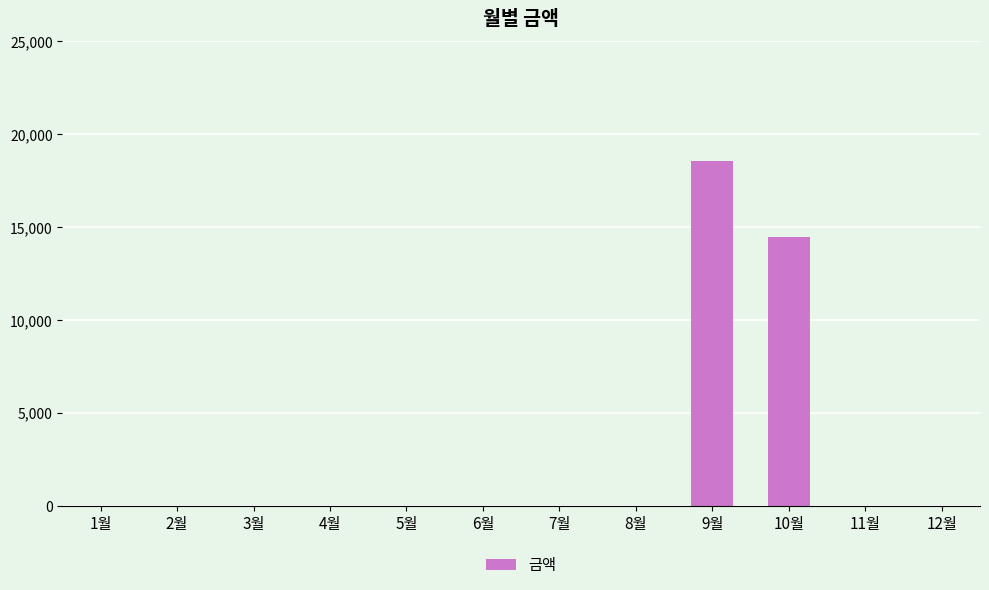

What is the maximum value shown in the chart?

18580